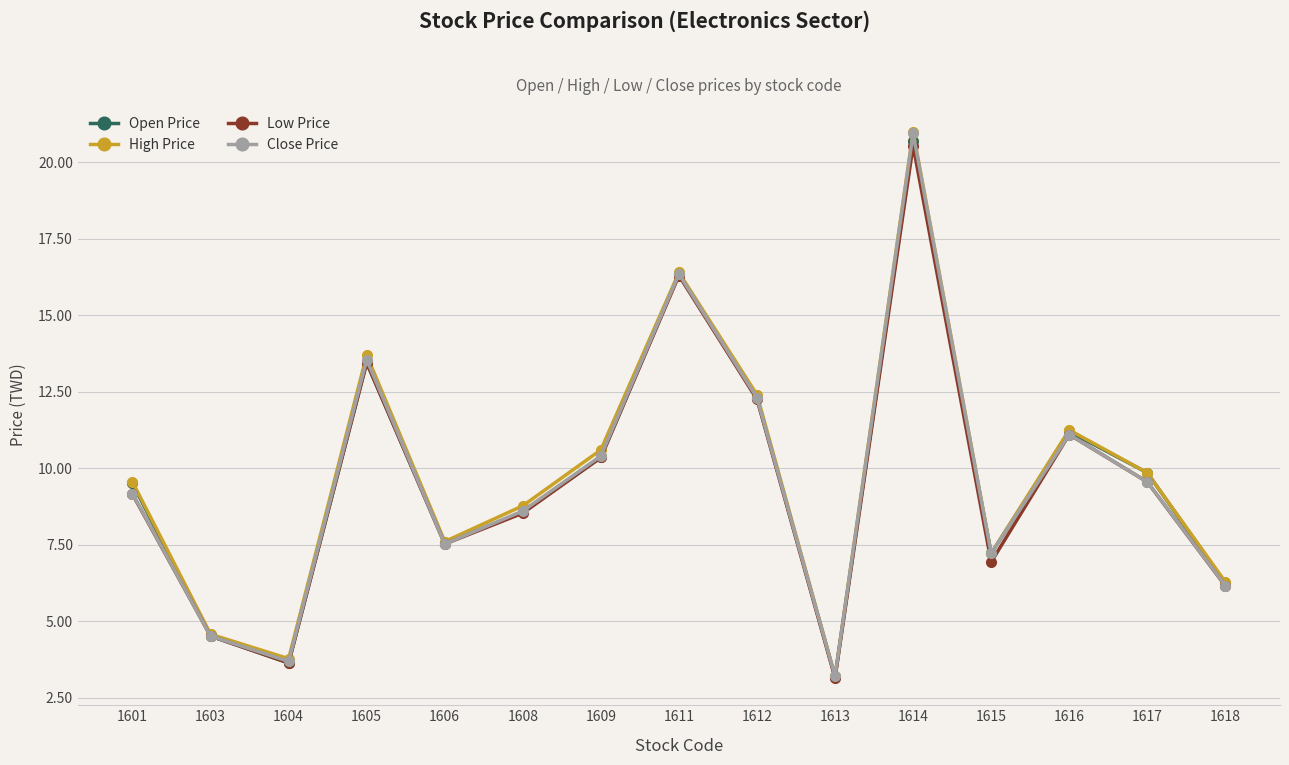

What is the difference between the maximum and minimum values in the Close Price series?

17.8